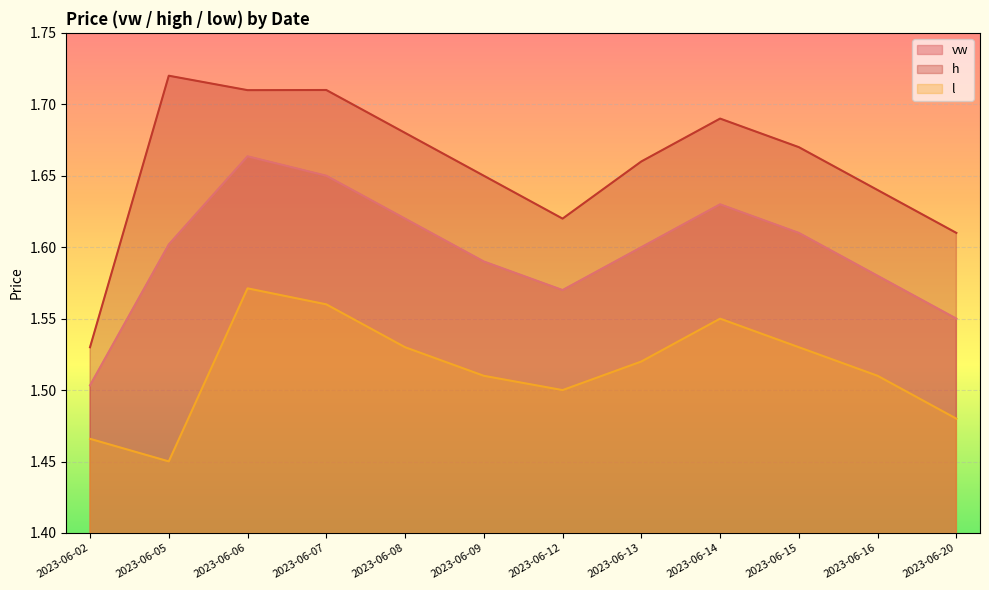

What is the total value across all series at 2023-06-13?

4.8